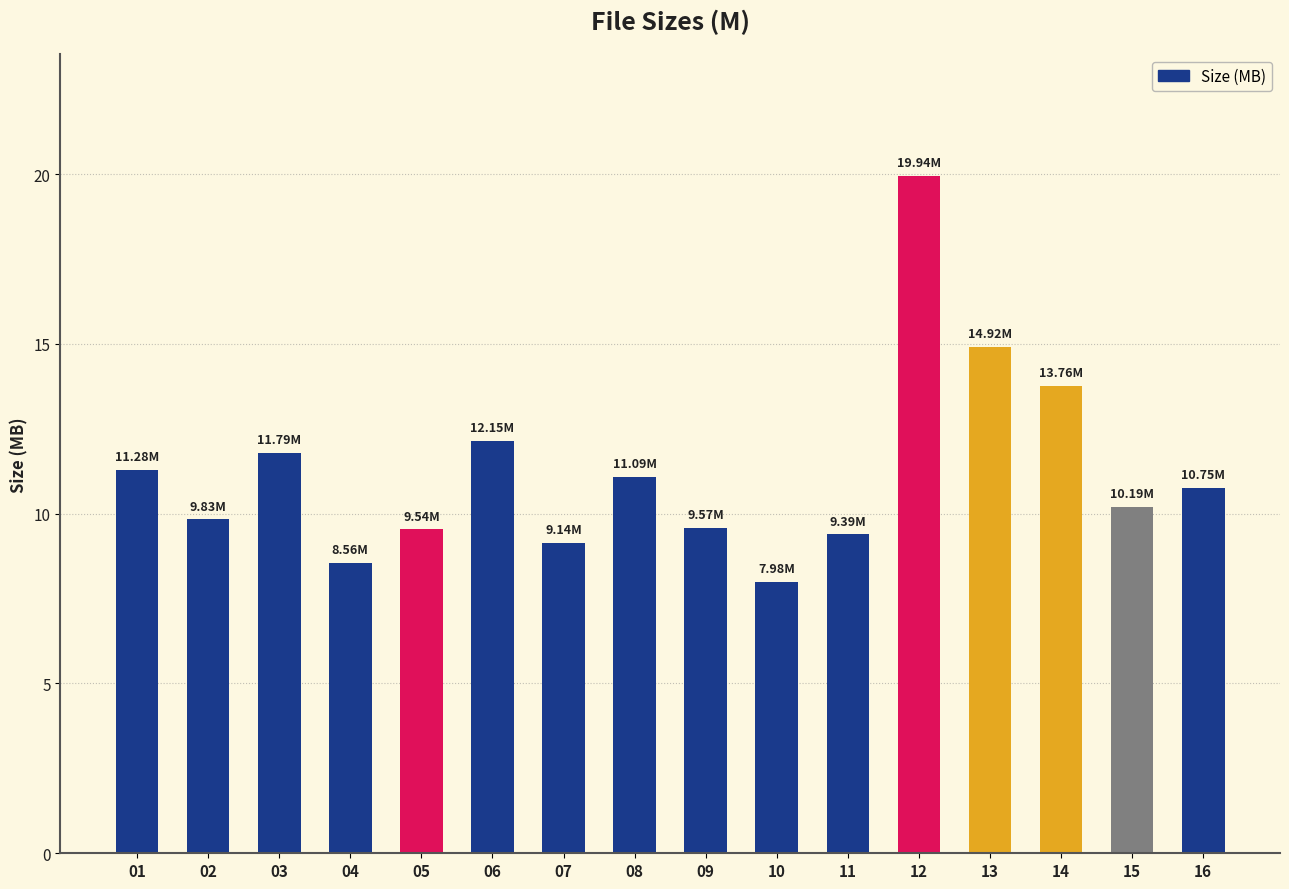

What is the difference between the values at 13 and 08?

3.8